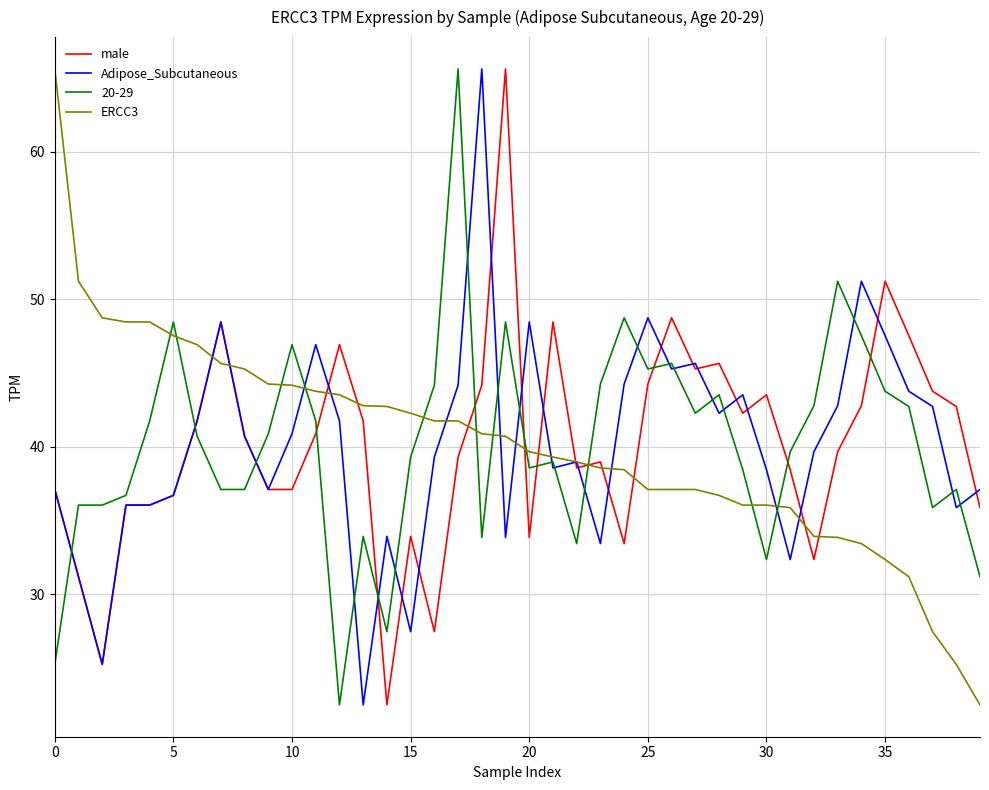

True or false: male and 20-29 cross at least once.

True